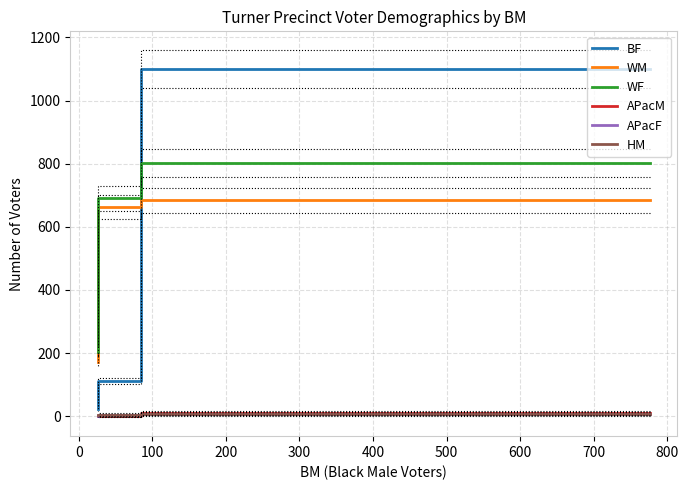

What is the difference between the maximum and second lowest values in the WM series?

22